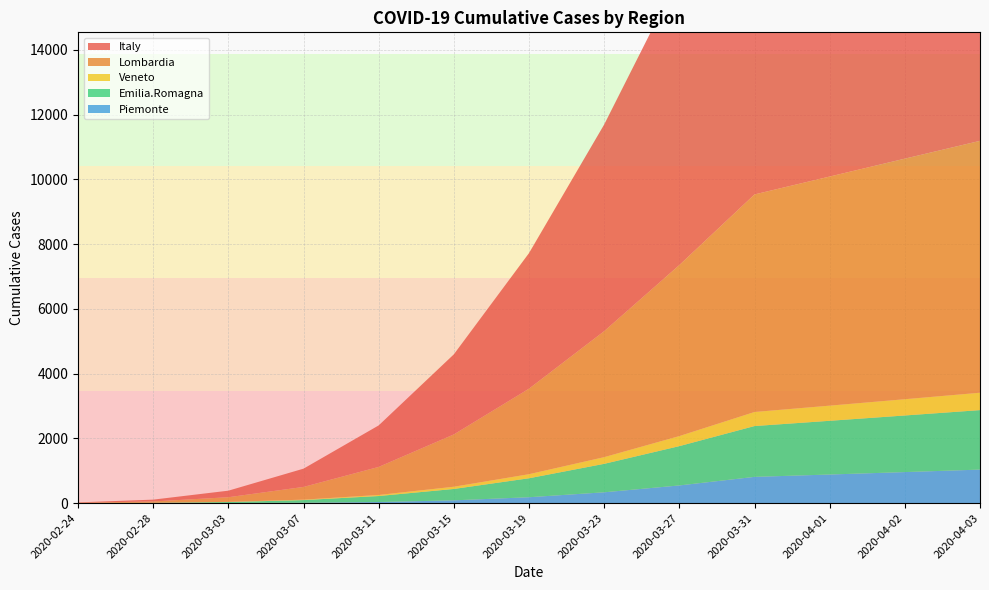

Reading right to left, what are all the values shown in this chart?

Italy: 2020-04-03=13847.5	2020-04-02=13139.1	2020-04-01=12429.6	2020-03-31=11721.2	2020-03-27=8945.6	2020-03-23=6383.2	2020-03-19=4187.8	2020-03-15=2473.9	2020-03-11=1281.9	2020-03-07=564.0	2020-03-03=202.3	2020-02-28=56.2	2020-02-24=11.4
Lombardia: 2020-04-03=7779.5	2020-04-02=7430.0	2020-04-01=7076.3	2020-03-31=6719.2	2020-03-27=5281.2	2020-03-23=3891.1	2020-03-19=2641.1	2020-03-15=1615.5	2020-03-11=866.0	2020-03-07=392.6	2020-03-03=144.0	2020-02-28=40.3	2020-02-24=8.0
Veneto: 2020-04-03=537.2	2020-04-02=502.2	2020-04-01=468.0	2020-03-31=434.5	2020-03-27=310.6	2020-03-23=206.5	2020-03-19=125.8	2020-03-15=68.8	2020-03-11=33.1	2020-03-07=13.6	2020-03-03=4.6	2020-02-28=1.2	2020-02-24=0.2
Emilia.Romagna: 2020-04-03=1837.5	2020-04-02=1748.7	2020-04-01=1659.4	2020-03-31=1569.8	2020-03-27=1214.4	2020-03-23=879.4	2020-03-19=586.0	2020-03-15=351.8	2020-03-11=185.2	2020-03-07=82.6	2020-03-03=30.0	2020-02-28=8.4	2020-02-24=1.7
Piemonte: 2020-04-03=1034.2	2020-04-02=957.2	2020-04-01=882.2	2020-03-31=809.3	2020-03-27=544.8	2020-03-23=333.0	2020-03-19=180.6	2020-03-15=84.4	2020-03-11=32.8	2020-03-07=10.1	2020-03-03=2.3	2020-02-28=0.4	2020-02-24=0.0